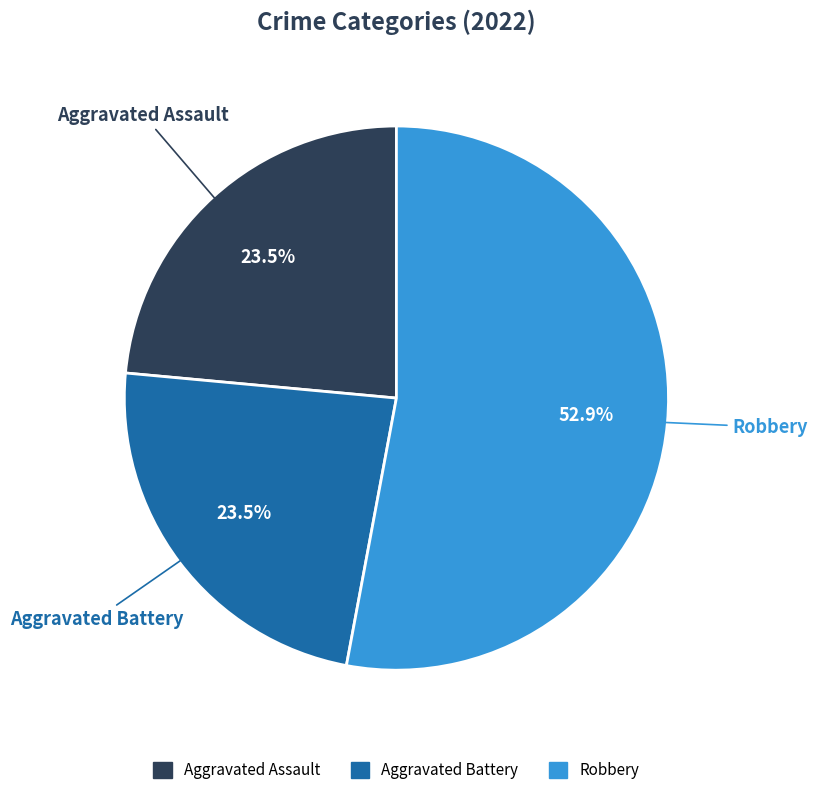

Does any single category account for the majority?

Yes